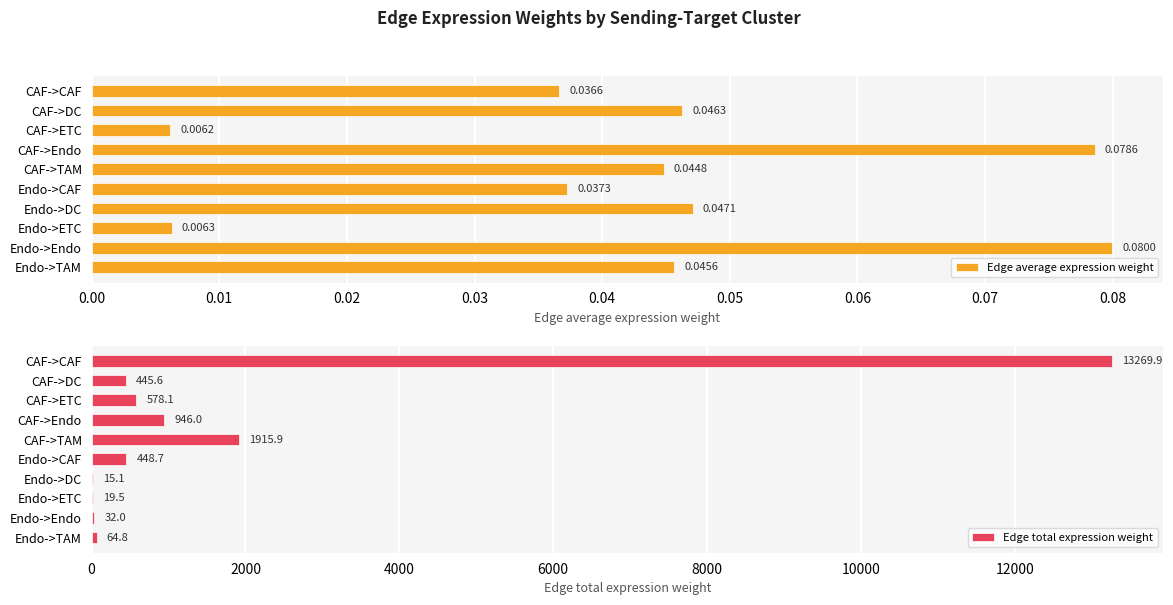

What is the difference between the maximum and minimum values in the Edge total expression weight series?

13254.8